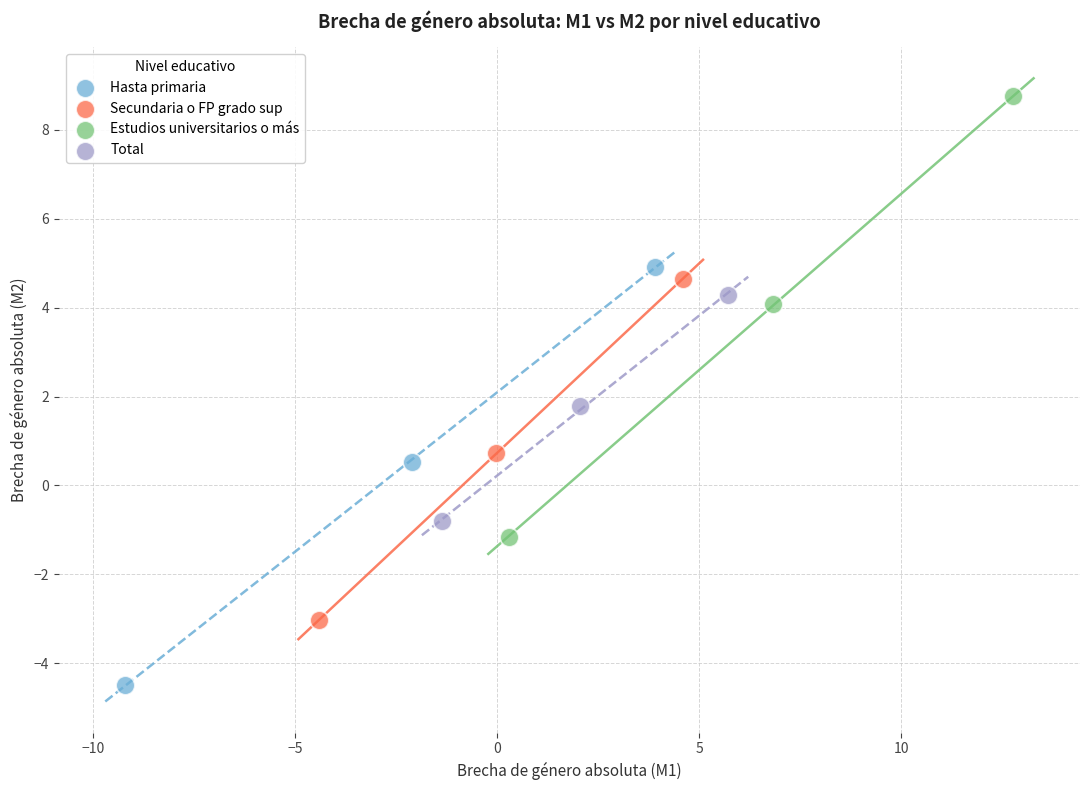

Which series has the largest Y range (max minus min)?

Estudios universitarios o más